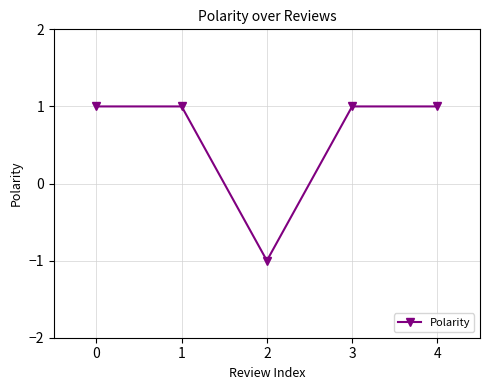

Reading right to left, list all the values displayed in this chart.

4=1	3=1	2=-1	1=1	0=1